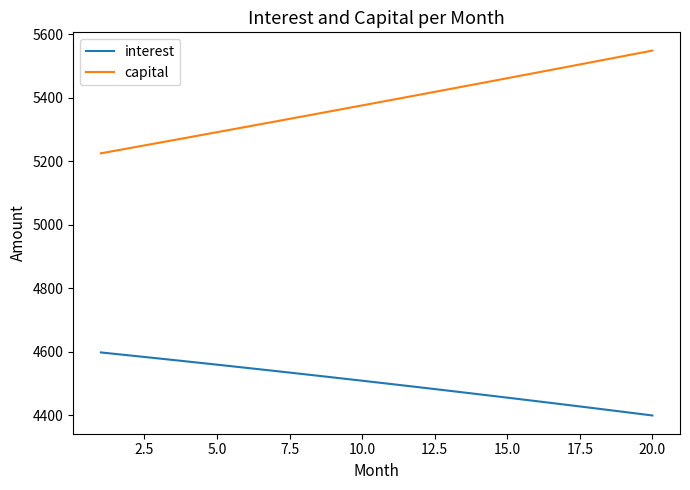

True or false: interest and capital intersect in this chart.

False